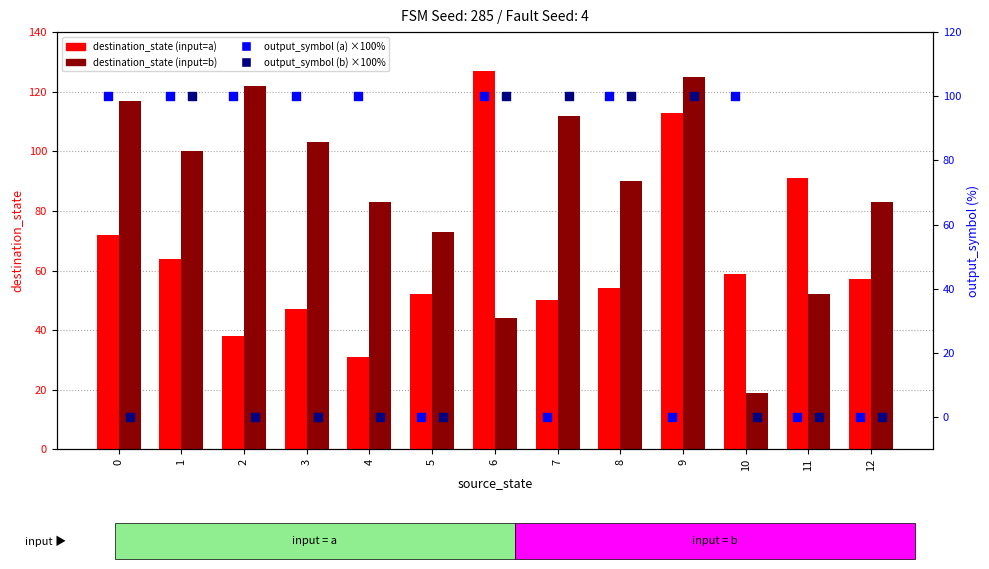

What is the total value across all series at 8?

344